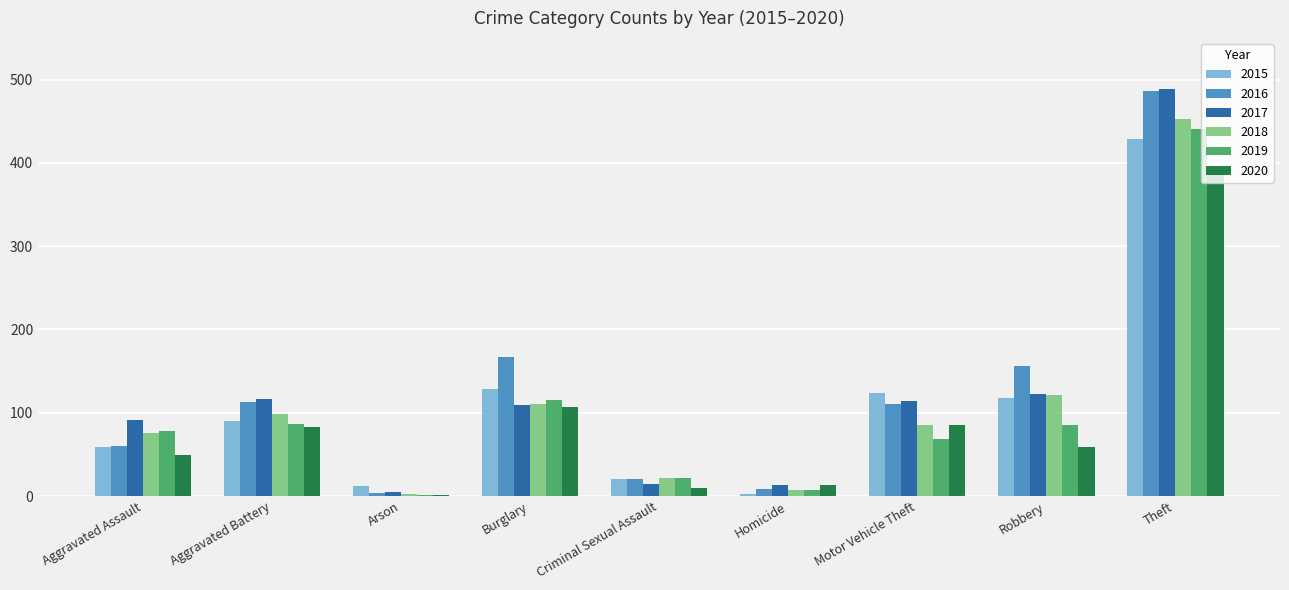

At which label is 2019 closest to 221?

Burglary